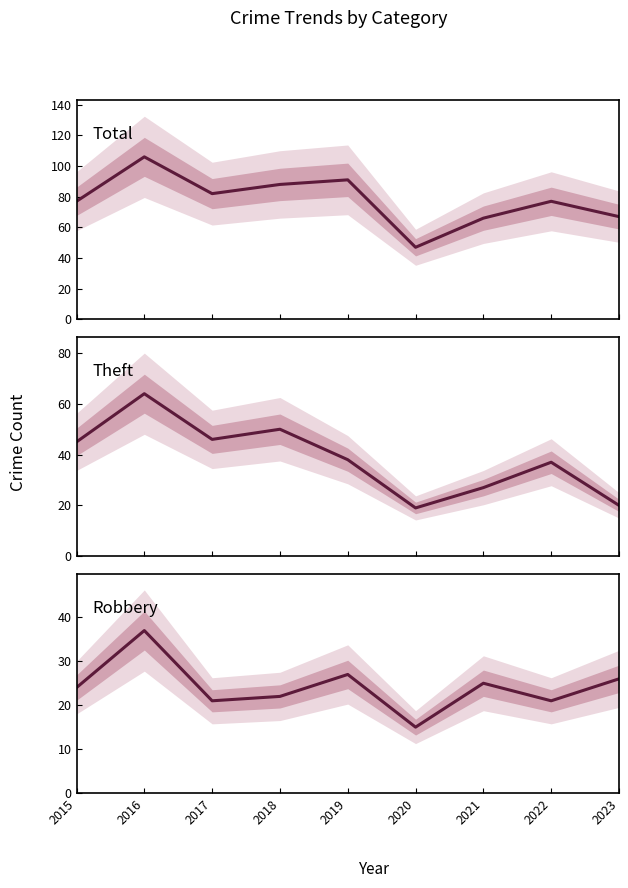

Which category has the highest value across all series?

2016